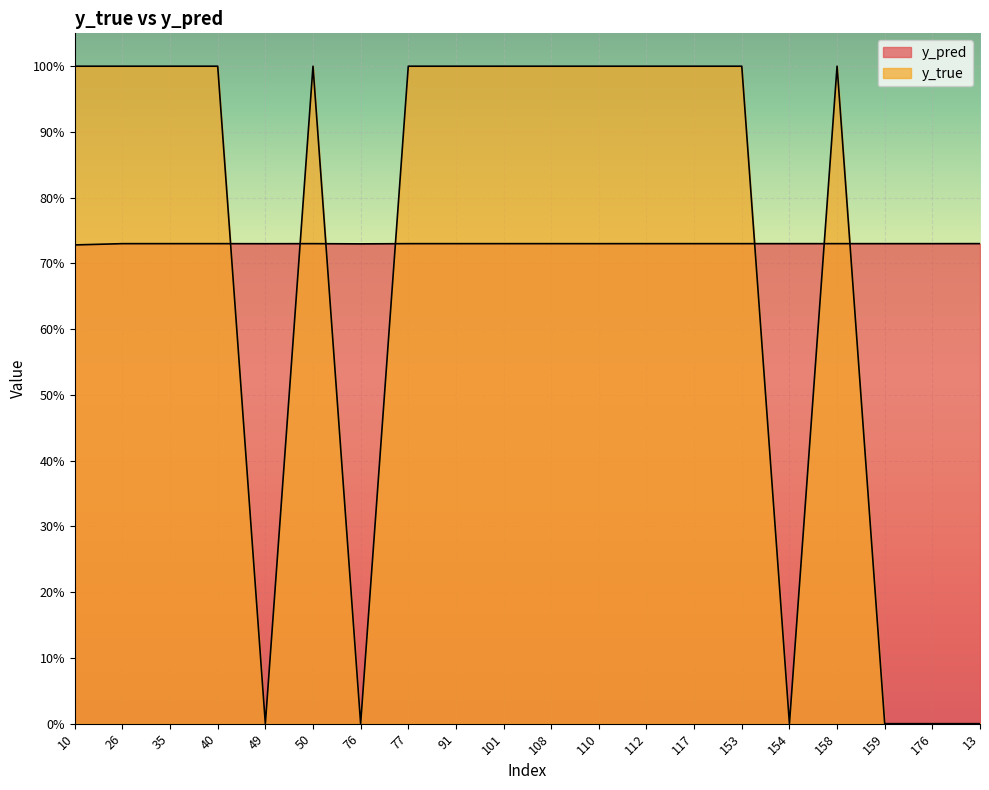

Reading left to right, what are all the values shown in this chart?

y_pred: 10=0.7	26=0.7	35=0.7	40=0.7	49=0.7	50=0.7	76=0.7	77=0.7	91=0.7	101=0.7	108=0.7	110=0.7	112=0.7	117=0.7	153=0.7	154=0.7	158=0.7	159=0.7	176=0.7	13=0.7
y_true: 10=1.0	26=1.0	35=1.0	40=1.0	49=0.0	50=1.0	76=0.0	77=1.0	91=1.0	101=1.0	108=1.0	110=1.0	112=1.0	117=1.0	153=1.0	154=0.0	158=1.0	159=0.0	176=0.0	13=0.0